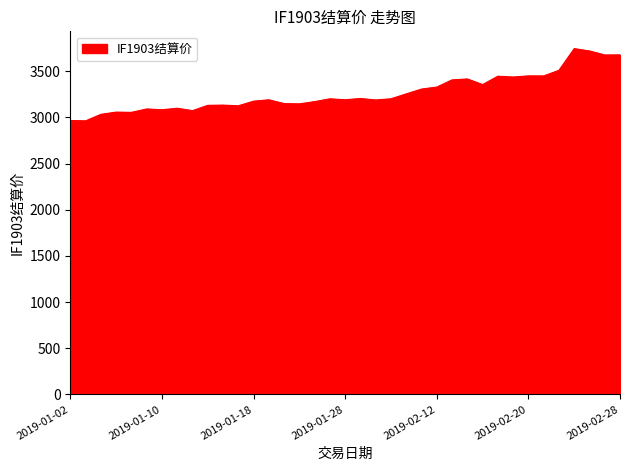

What is the minimum value shown in the chart?

2962.4